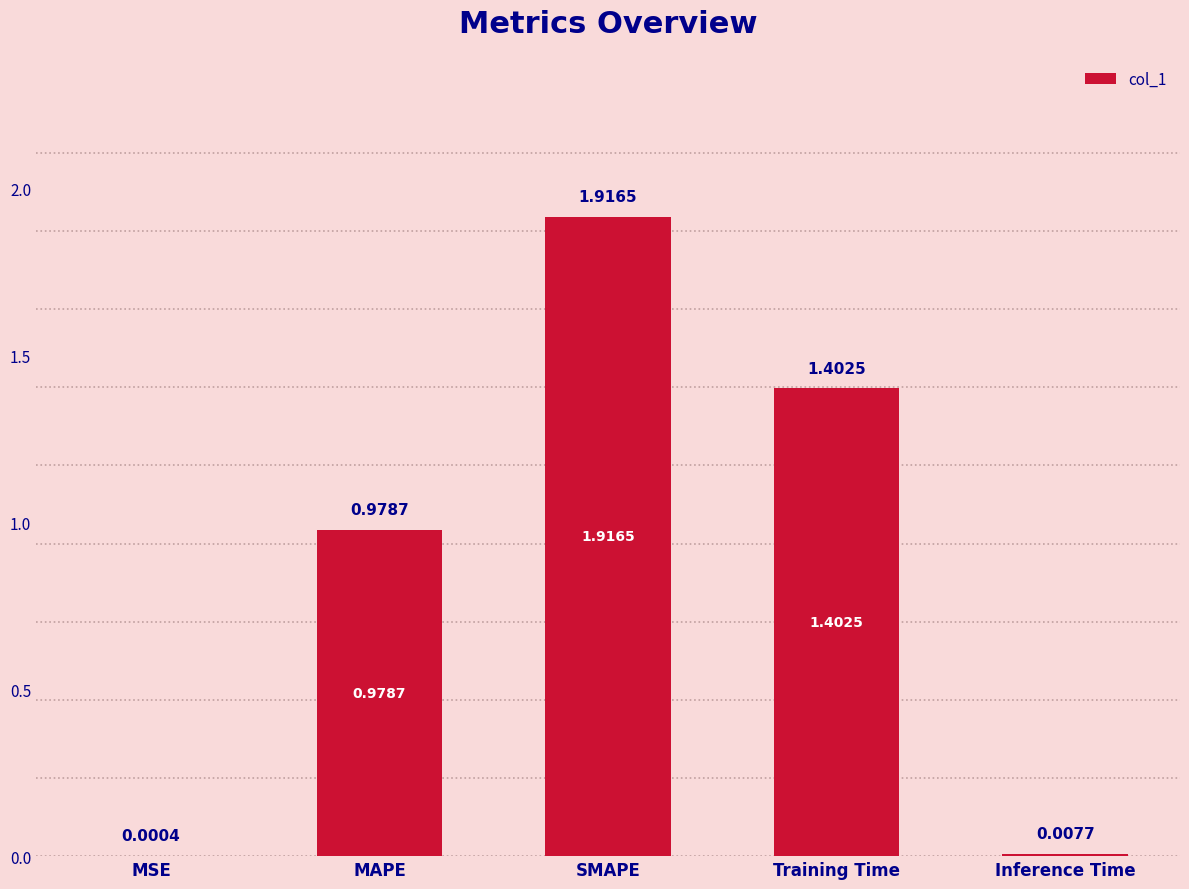

Are the bars horizontal?

No